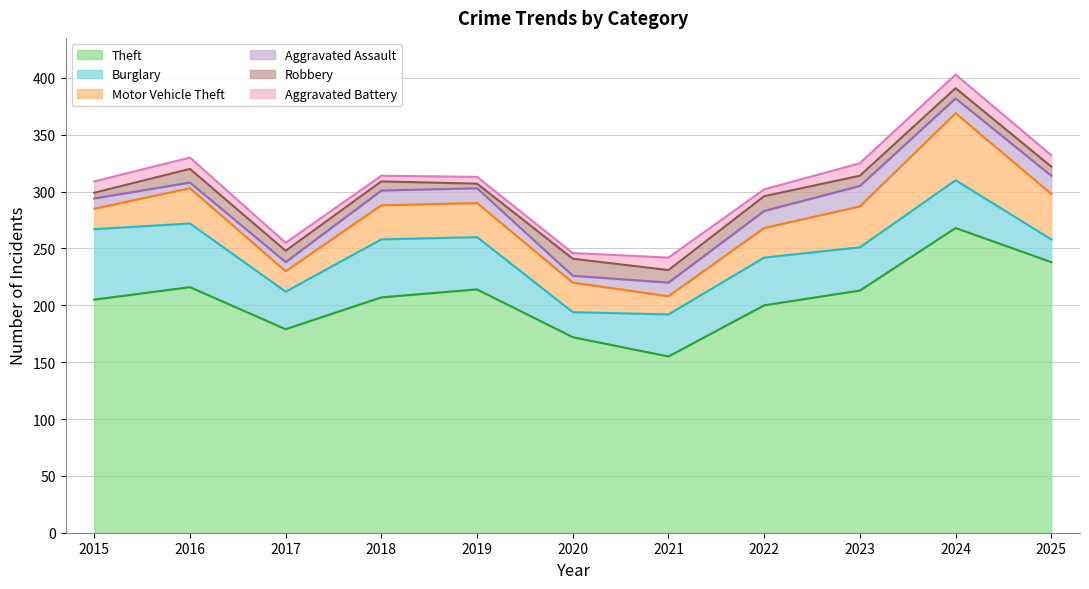

What is the average value of the Motor Vehicle Theft series?

30